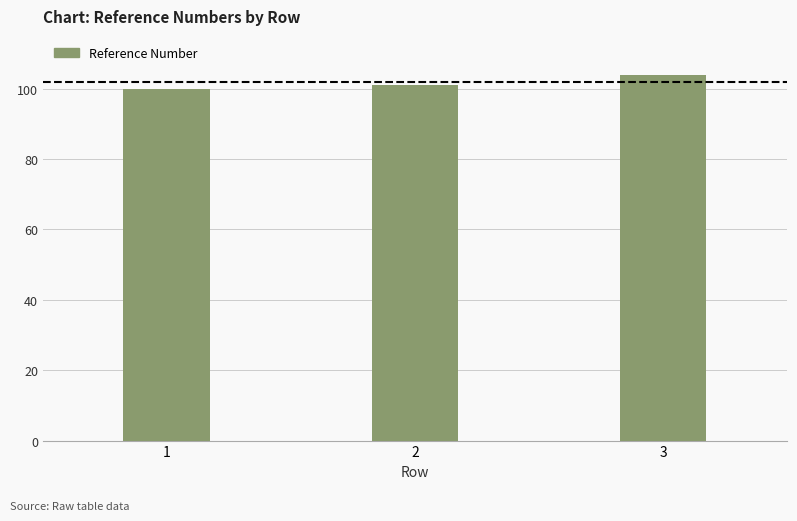

Count the number of categories in the chart.

3